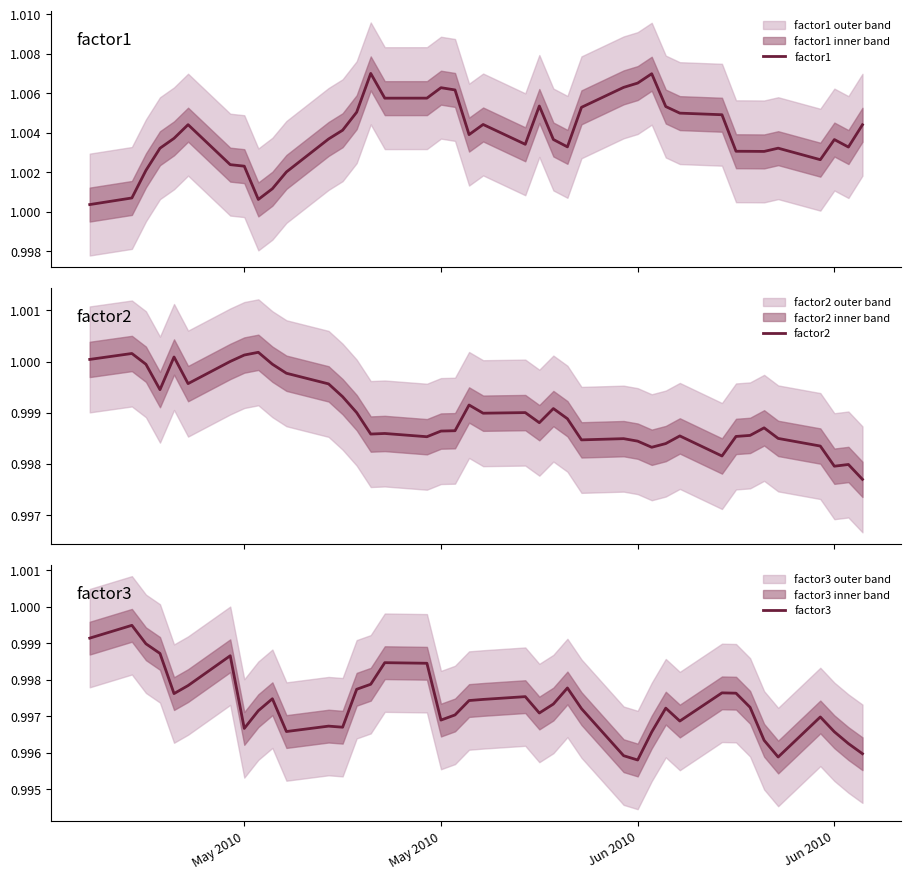

What are all the series names shown in the legend?

factor1, factor2, factor3